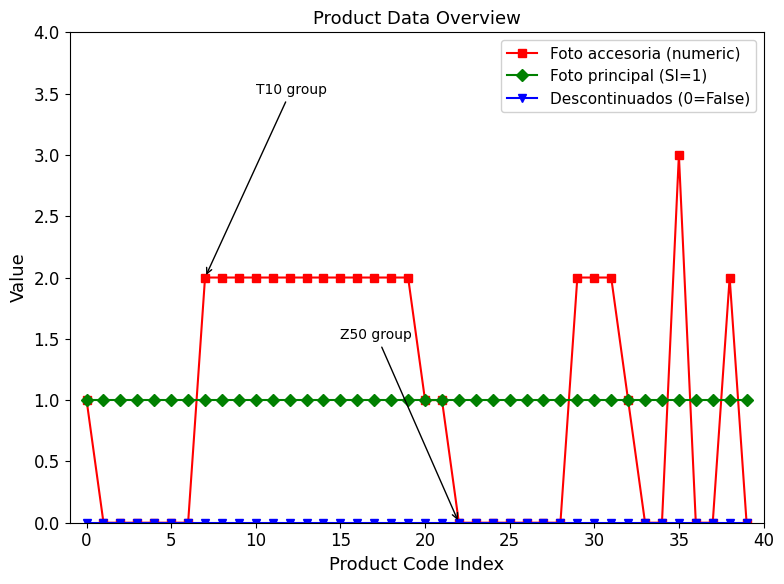

True or false: Foto accesoria (numeric) has more than 1 points higher than both neighbors.

True